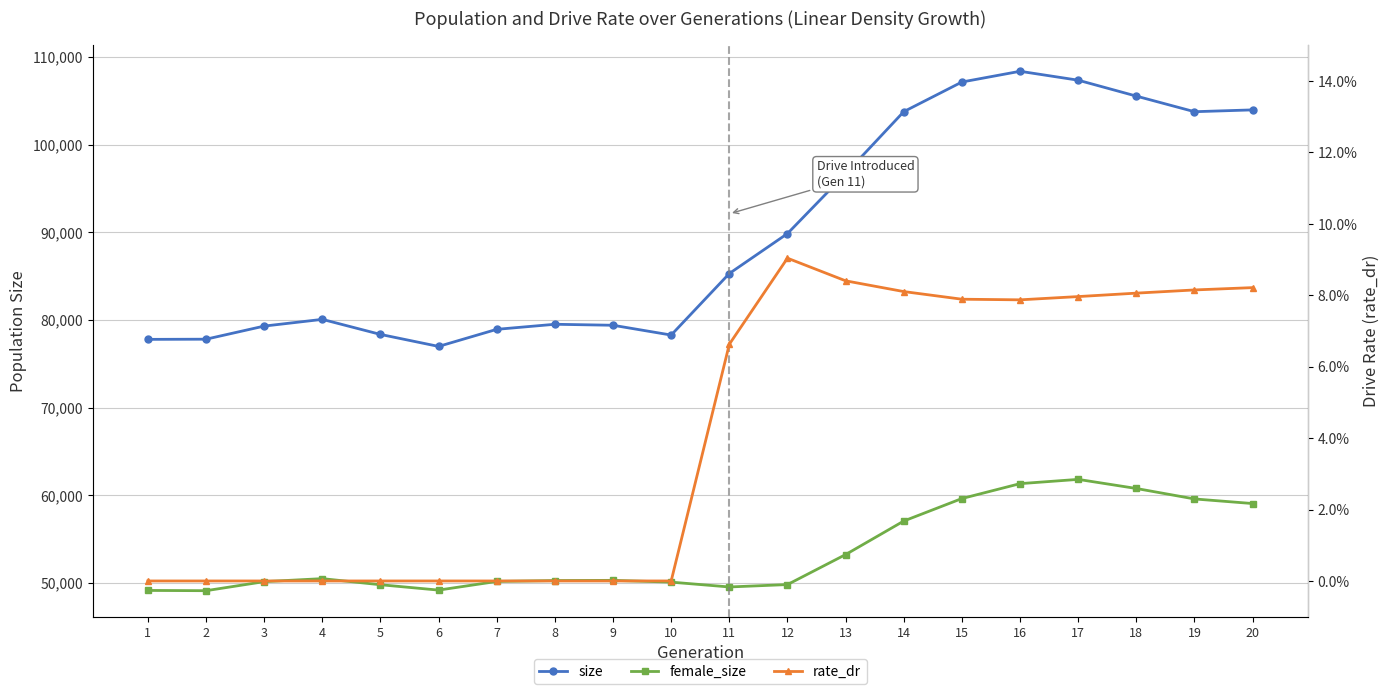

The rate_dr series shows 0.1 at 19. True or false?

True